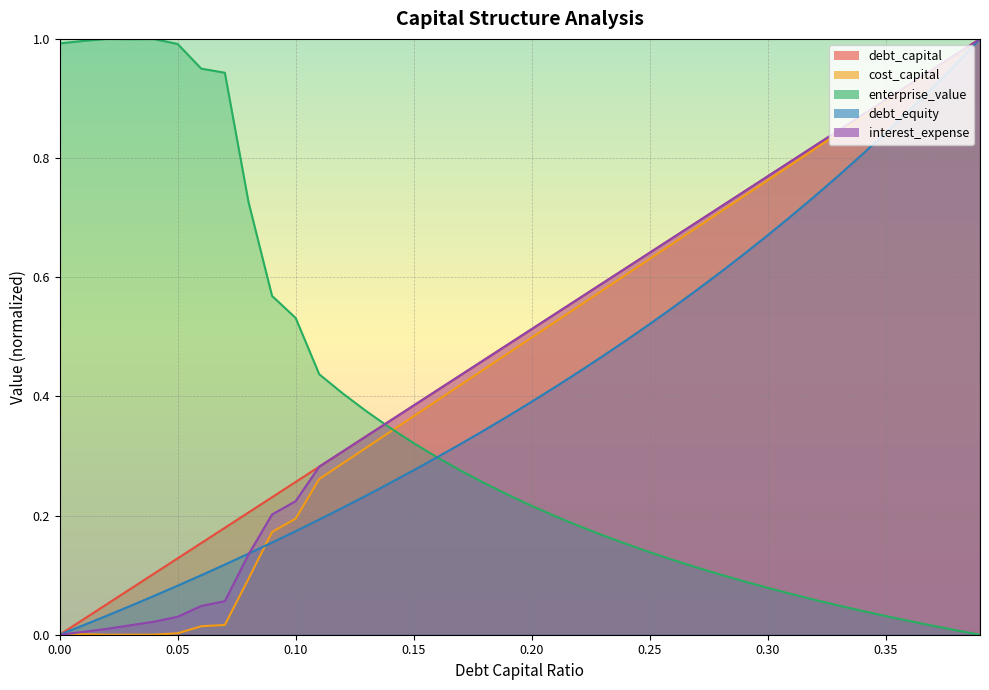

True or false: interest_expense has more than 2 points higher than both neighbors.

False